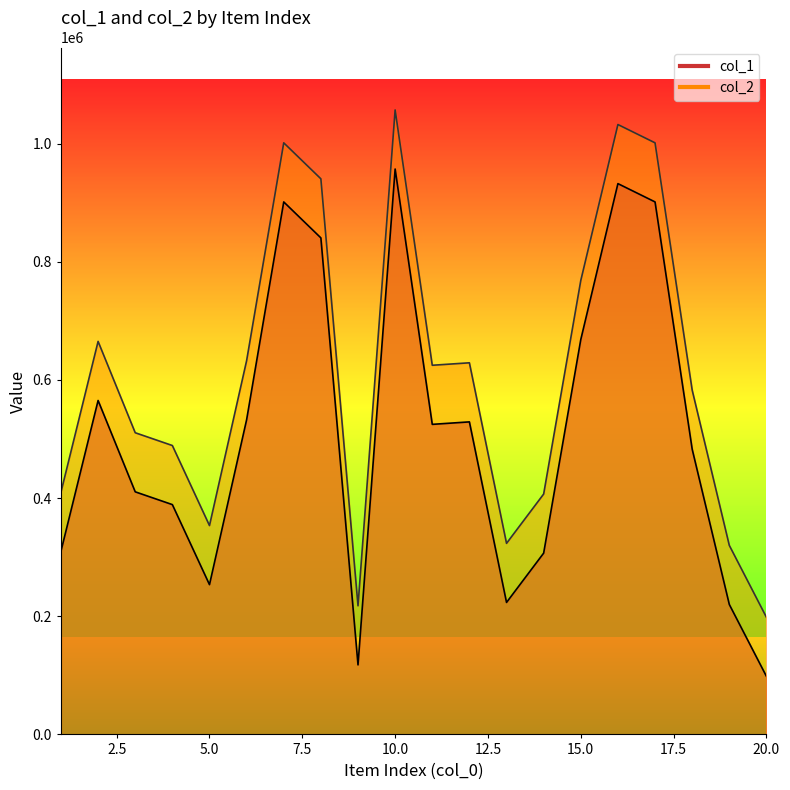

Which has a higher value, 17 or 10?

10